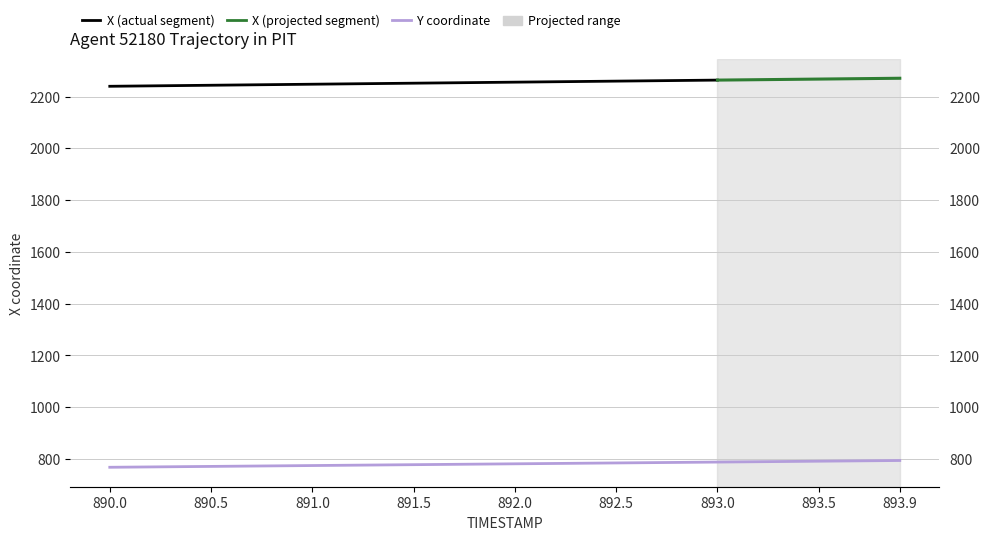

What is the sum of all values?

31240.3